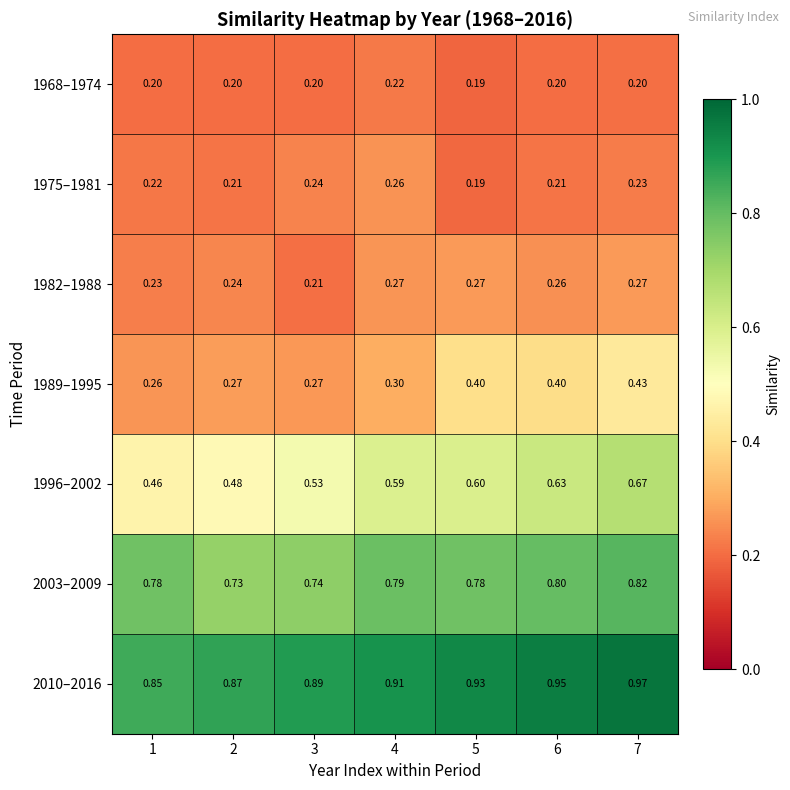

Is the value of 1996–2002 at 3 greater than the value of 2010–2016 at 1?

No